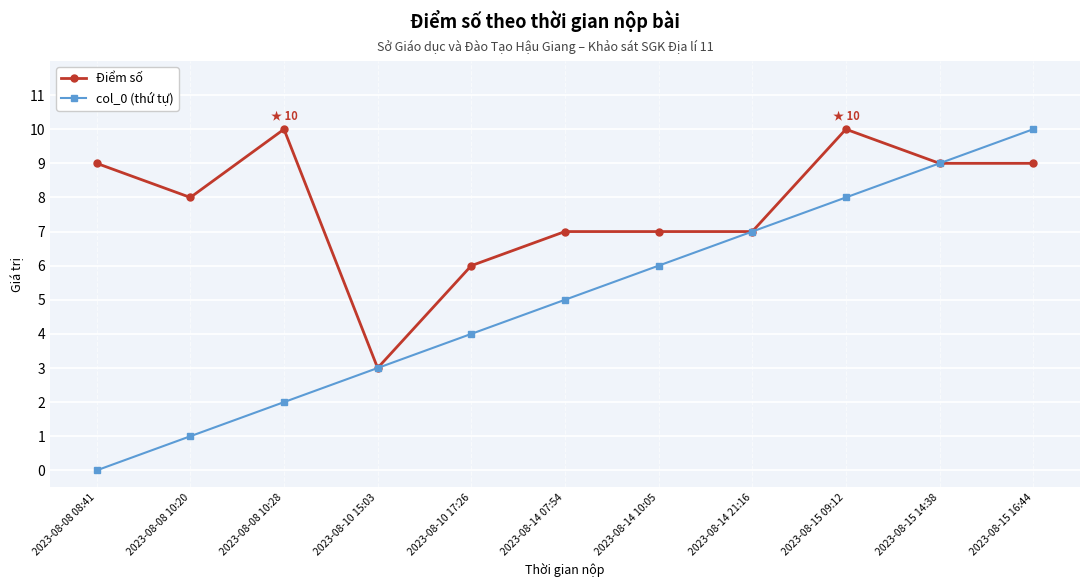

What is the label of the 11th point from the left?

2023-08-15 16:44